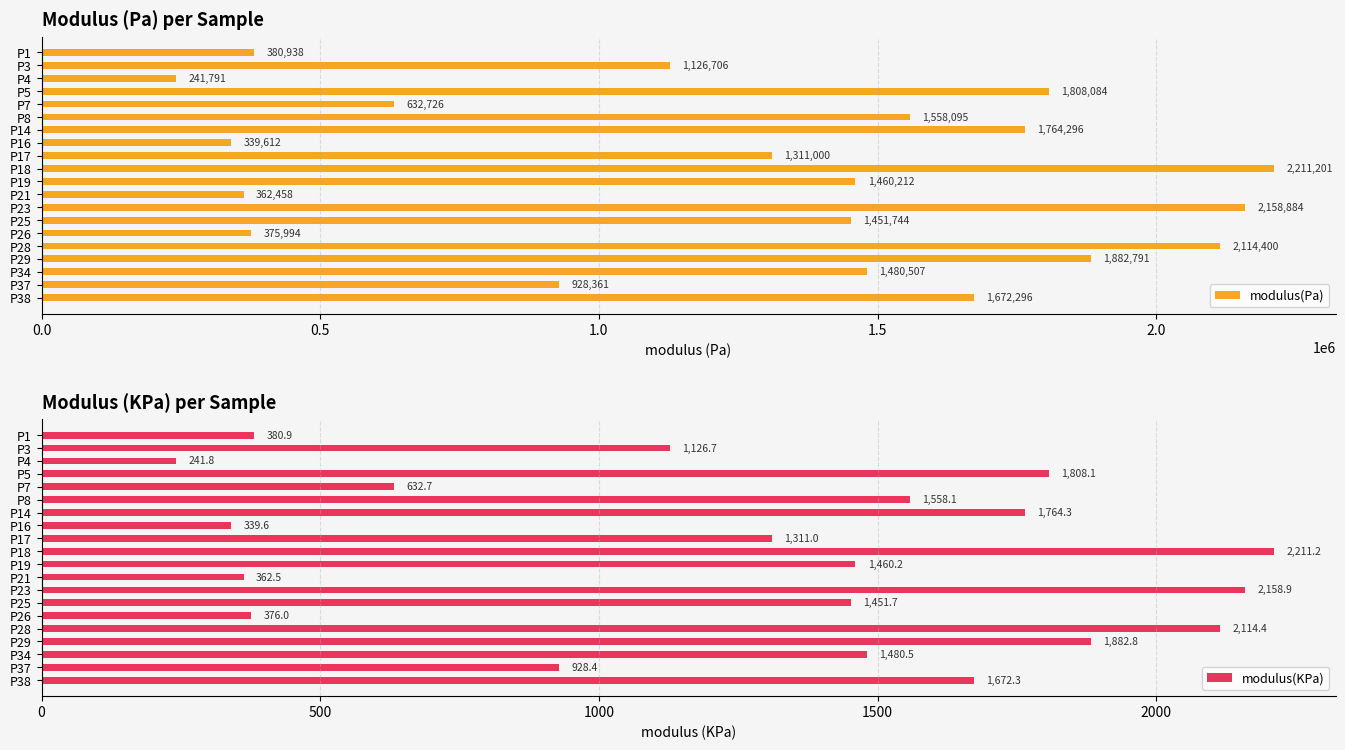

Read the modulus(Pa) value at P28.

2114400.0